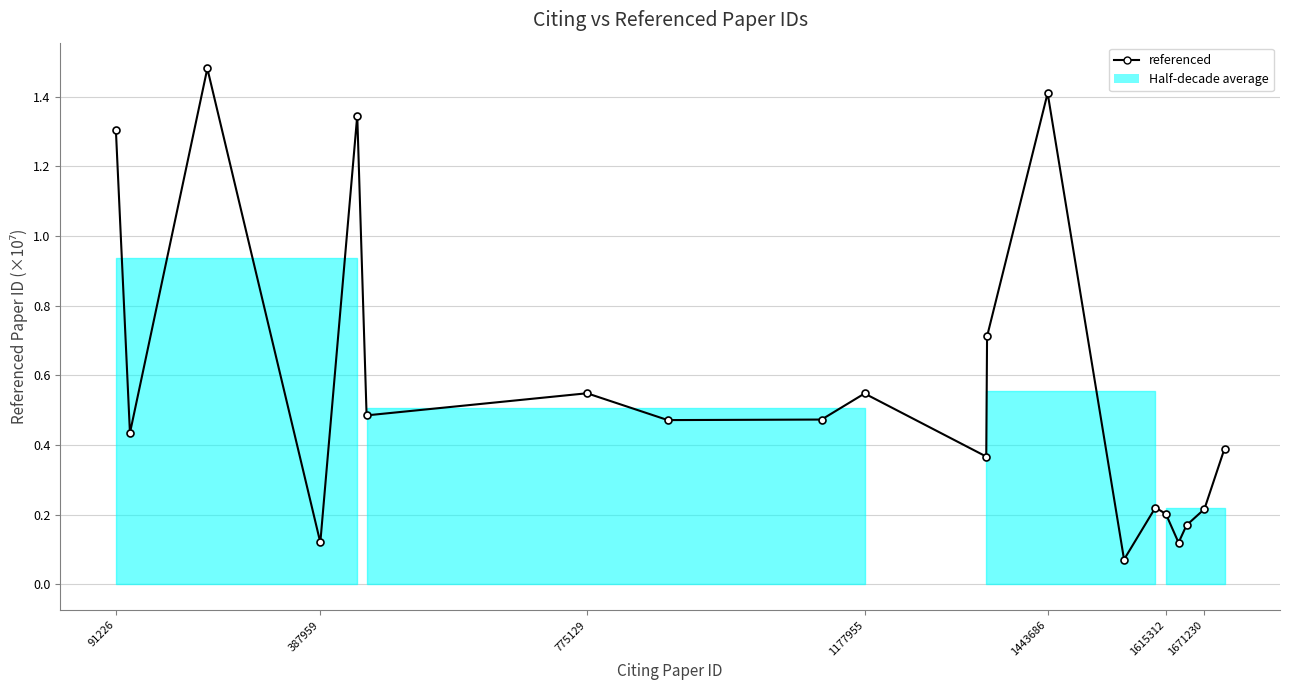

How many categories are shown in the chart?

20